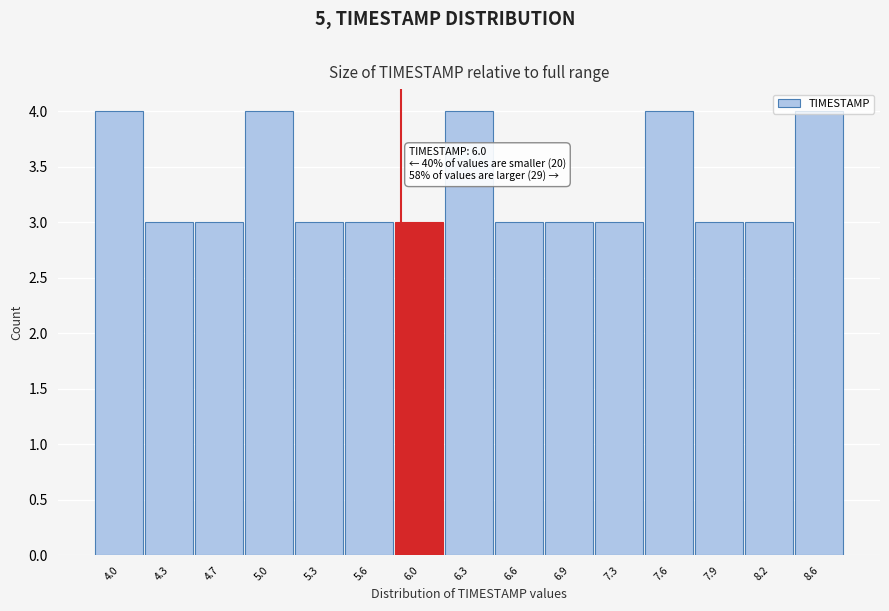

What position from the right is 8.2?

2